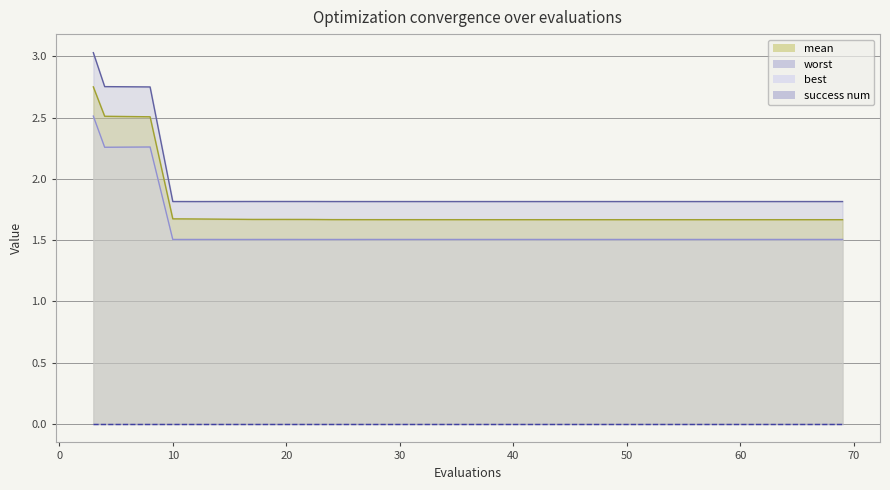

What is the value of the worst point at the 30th from the left?

1.8